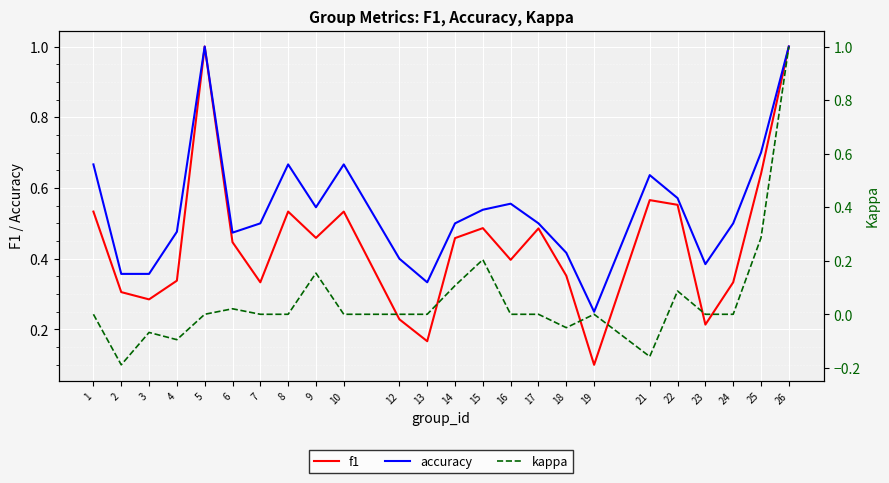

Count the number of data series in this chart.

3